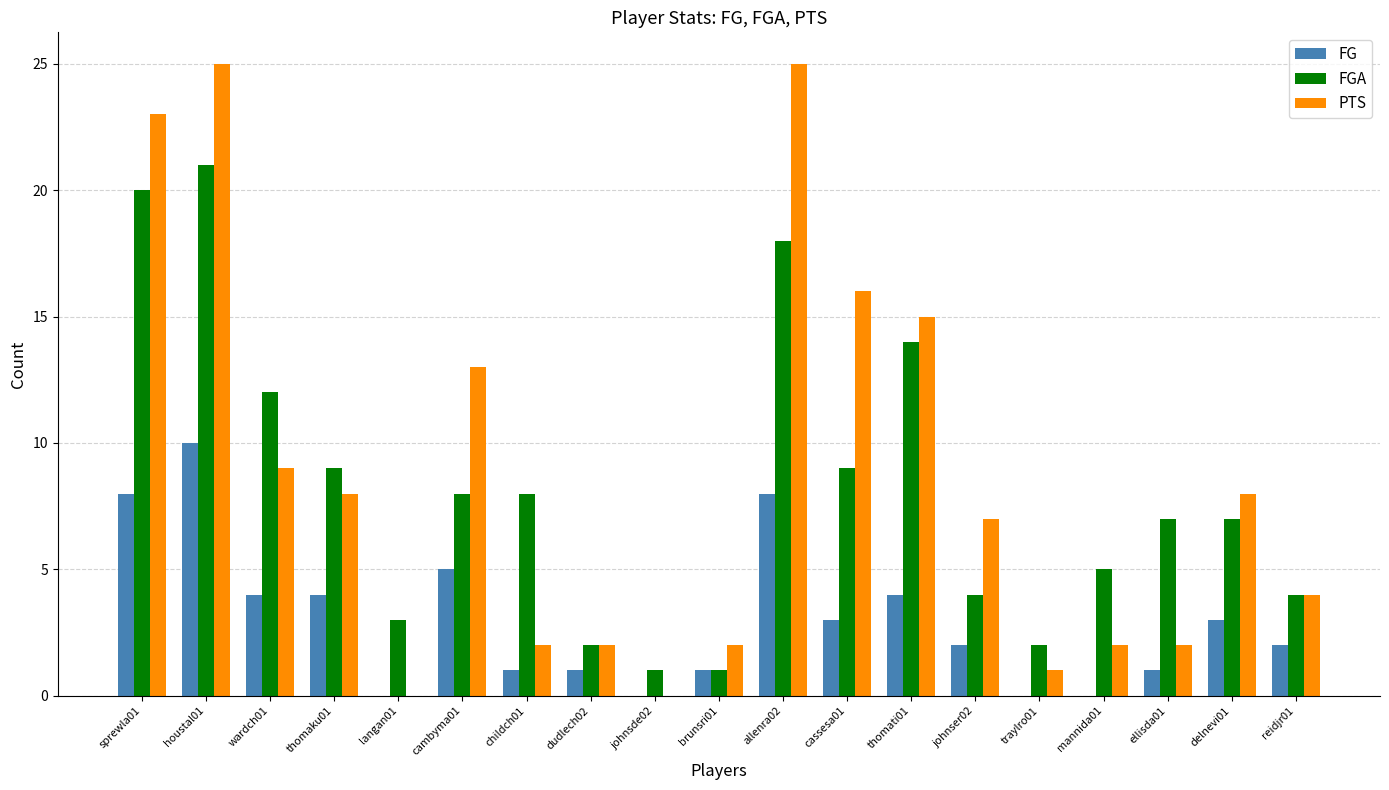

The FGA series shows 0 at traylro01. True or false?

False